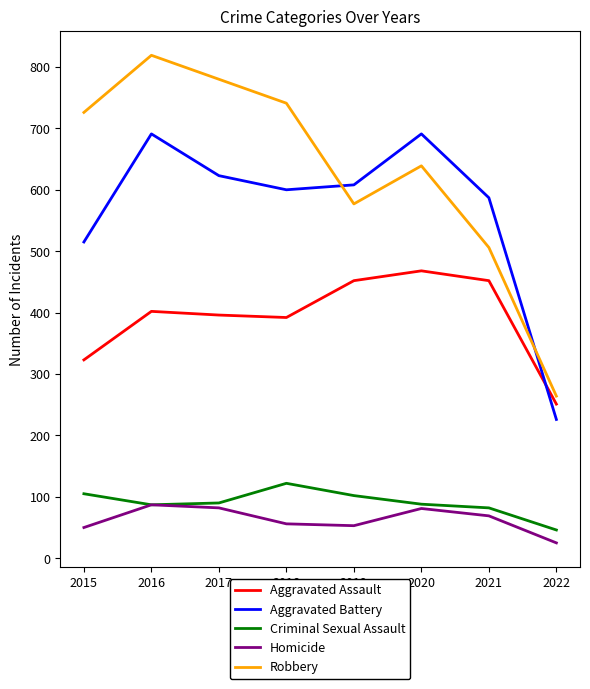

Is it true that Aggravated Assault equals 251 at 2022?

True